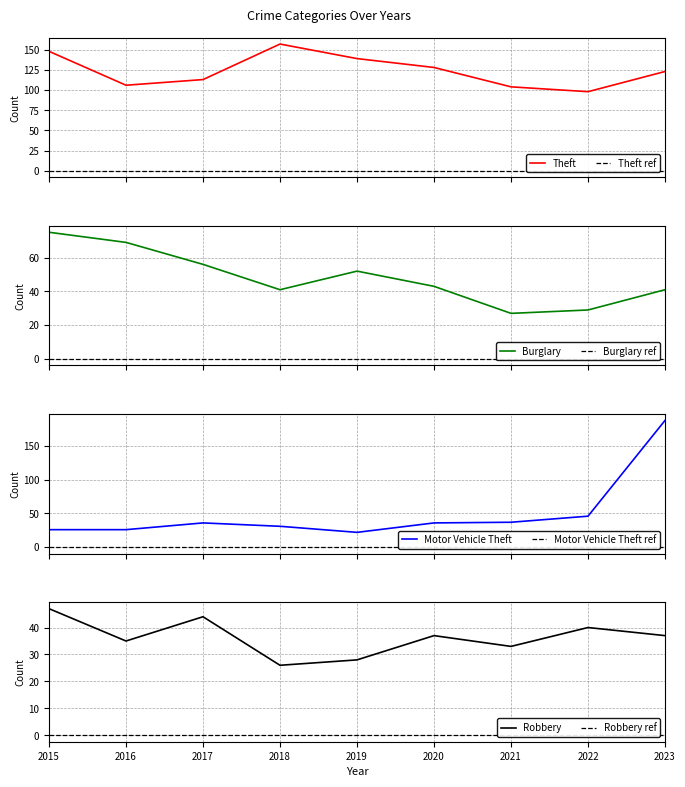

After their last crossing, which series has the higher values: Robbery or Motor Vehicle Theft?

Motor Vehicle Theft